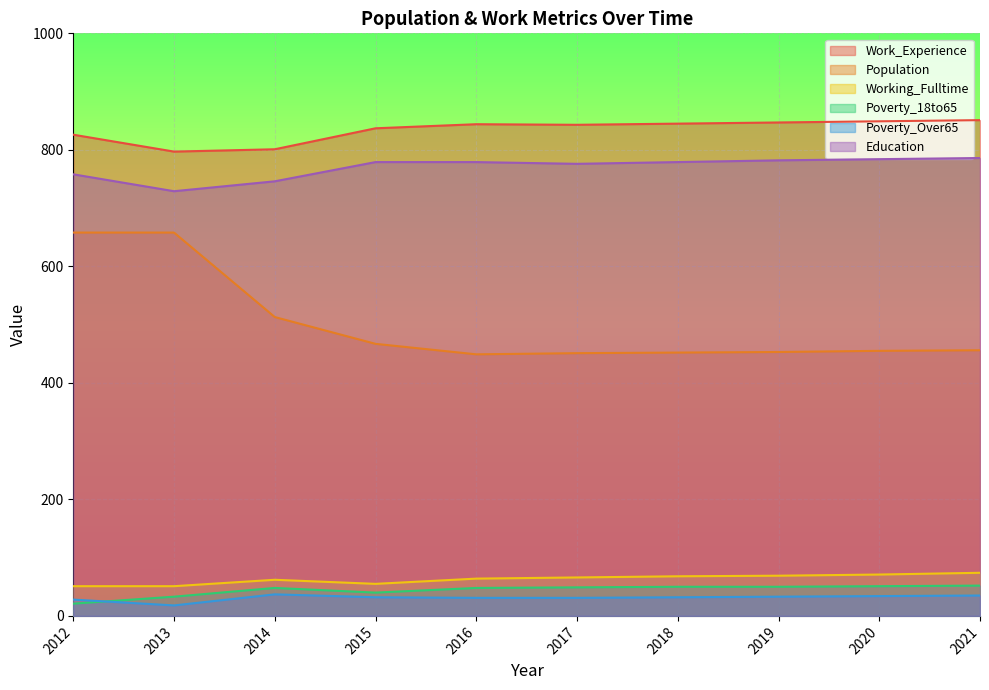

Reading right to left, what are all the values shown in this chart?

Work_Experience: 851	849	847	845	843	844	837	801	797	826
Population: 456	455	453	452	451	449	467	513	658	658
Working_Fulltime: 74	71	69	68	66	64	55	62	51	51
Poverty_18to65: 52	51	50	50	49	48	40	48	33	21
Poverty_Over65: 35	34	33	32	31	31	32	37	18	28
Education: 786	784	782	779	776	779	779	746	729	758